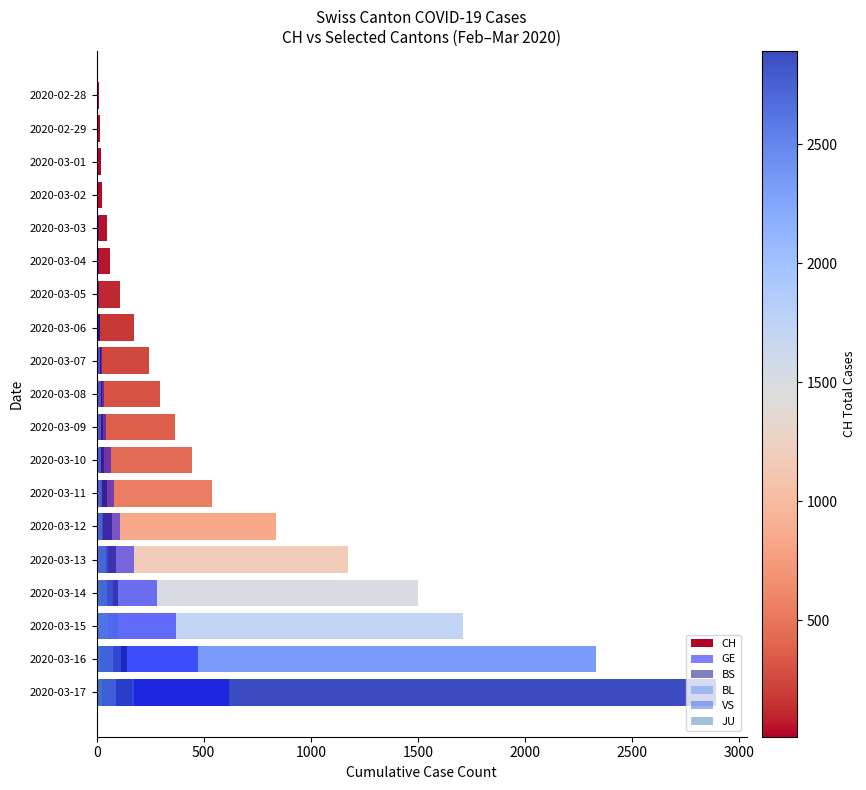

Rank the series by their maximum value, from highest to lowest.

CH, GE, VS, BS, BL, JU